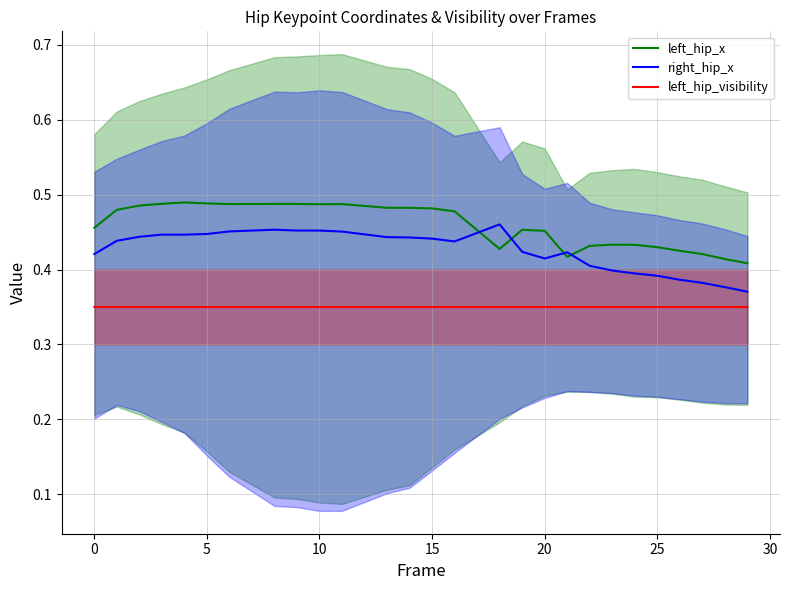

True or false: left_hip_x has a value of 0.8 at 20.

False